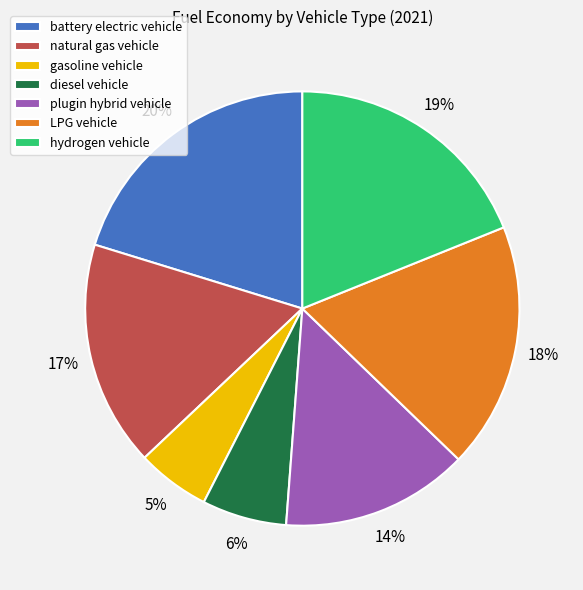

How many slices are in this pie chart?

7